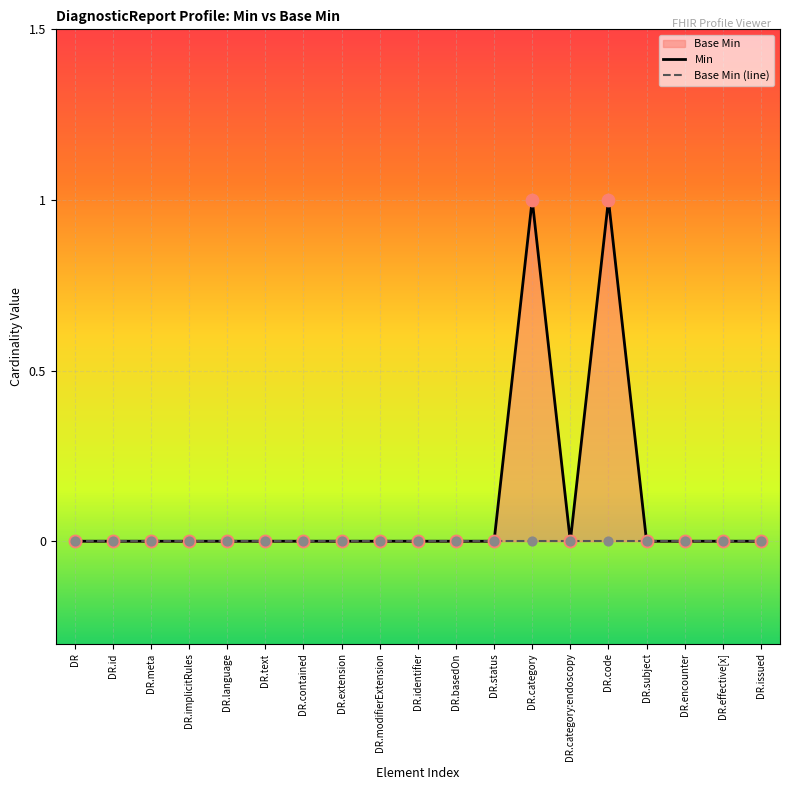

Between DR.category:endoscopy and DR.effective[x], which is larger?

DR.category:endoscopy